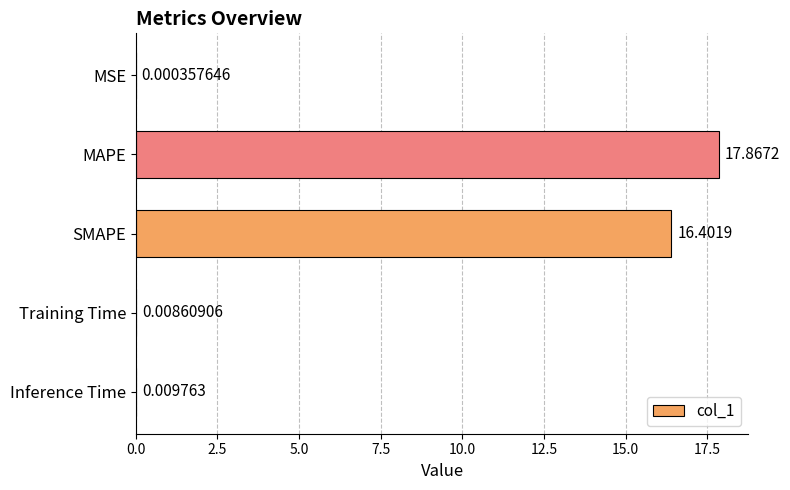

Between MSE and Inference Time, which is larger?

Inference Time